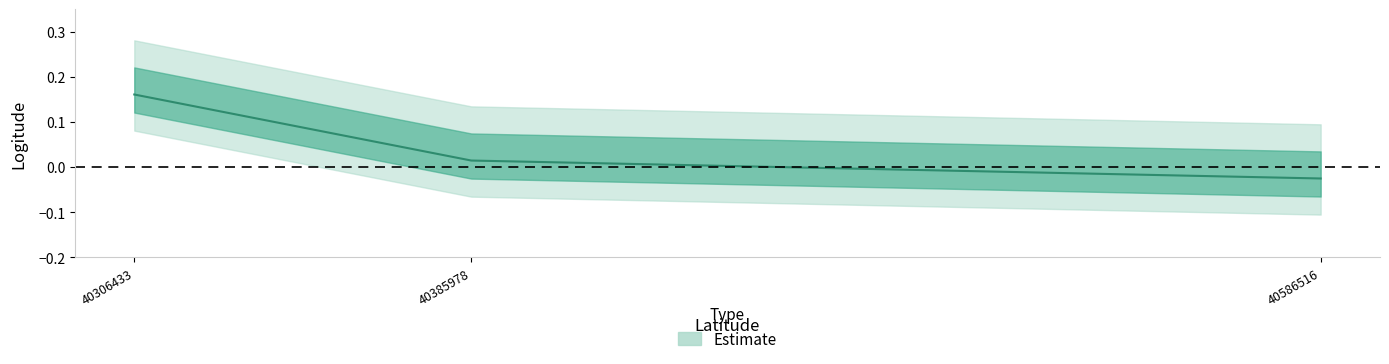

How many negative values are there?

1